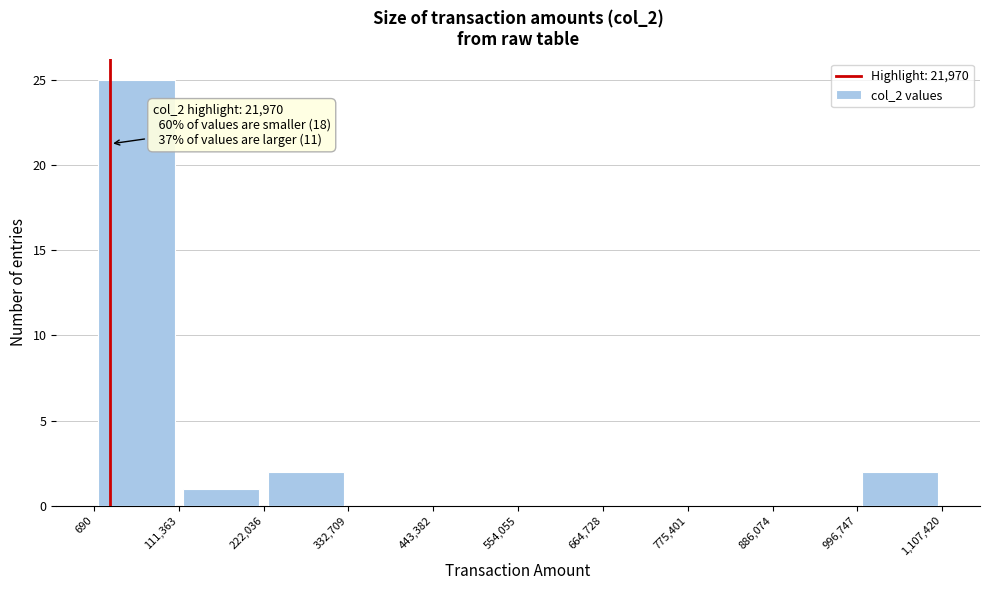

Which range on the x-axis has the tallest bar?

690 to 111,363